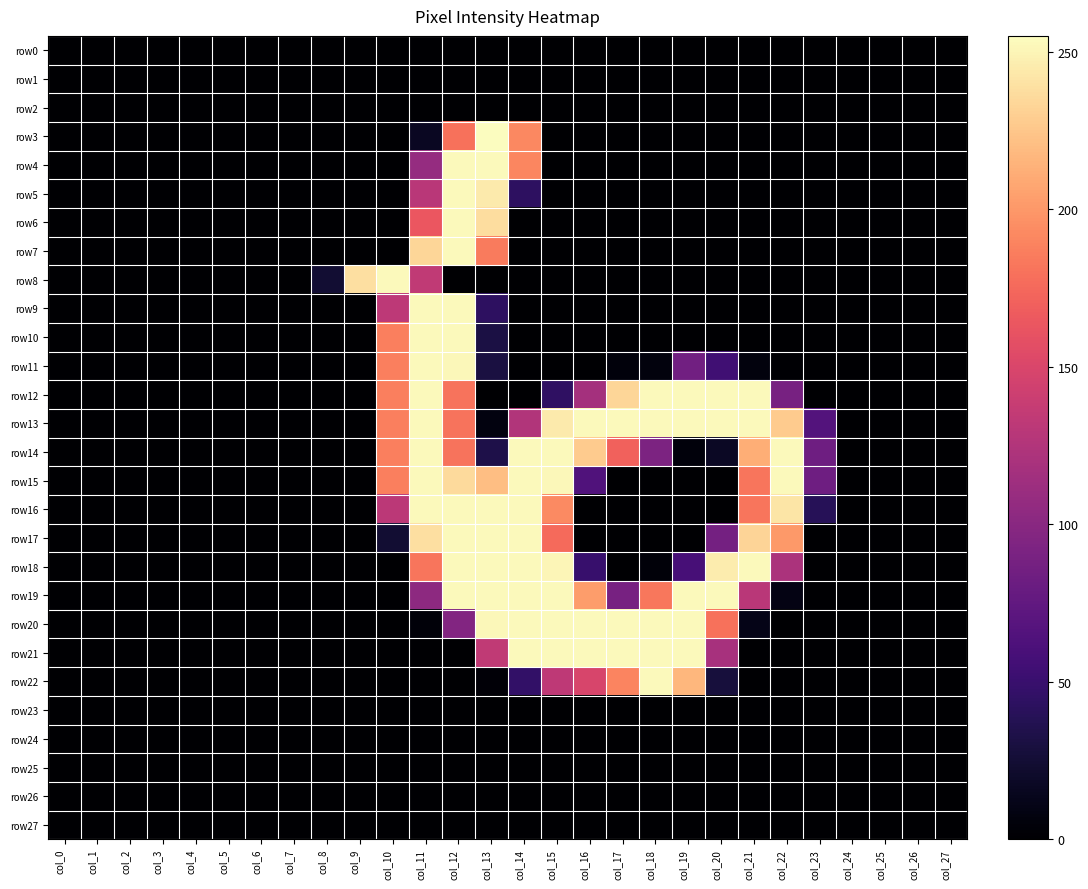

What is the maximum value shown in the chart?

255